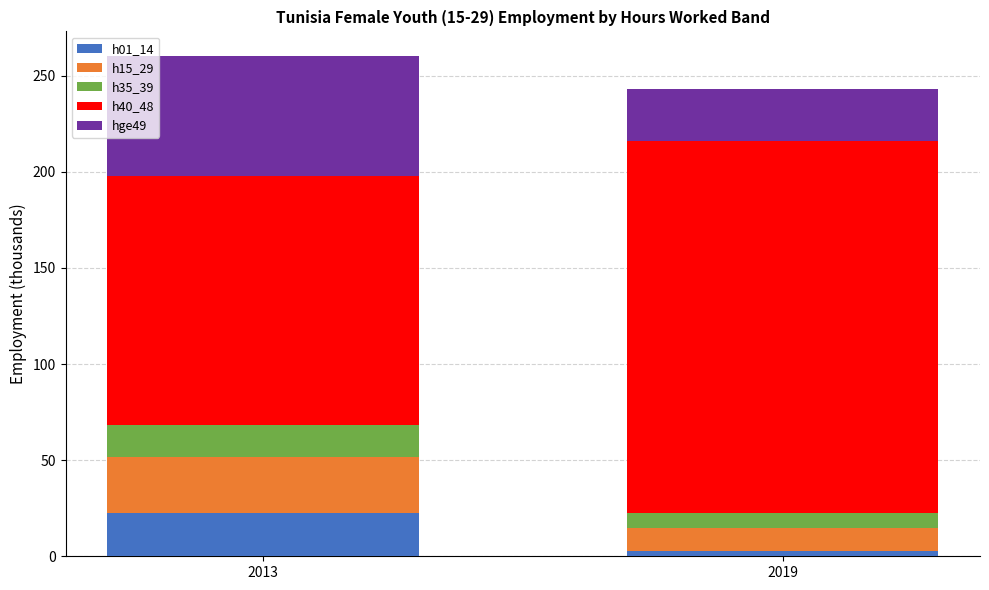

Is it true that h01_14 equals 2.6 at 2019?

True